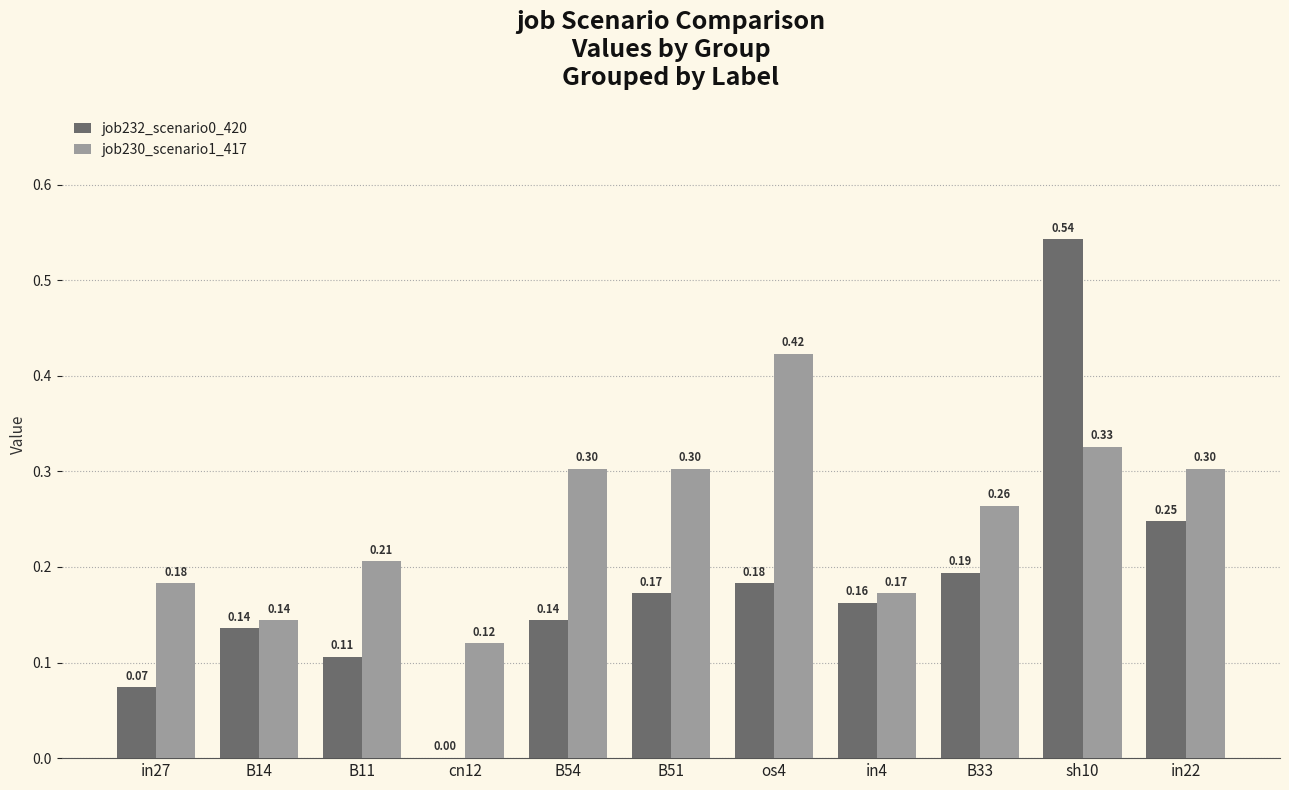

Does the chart contain stacked bars?

No